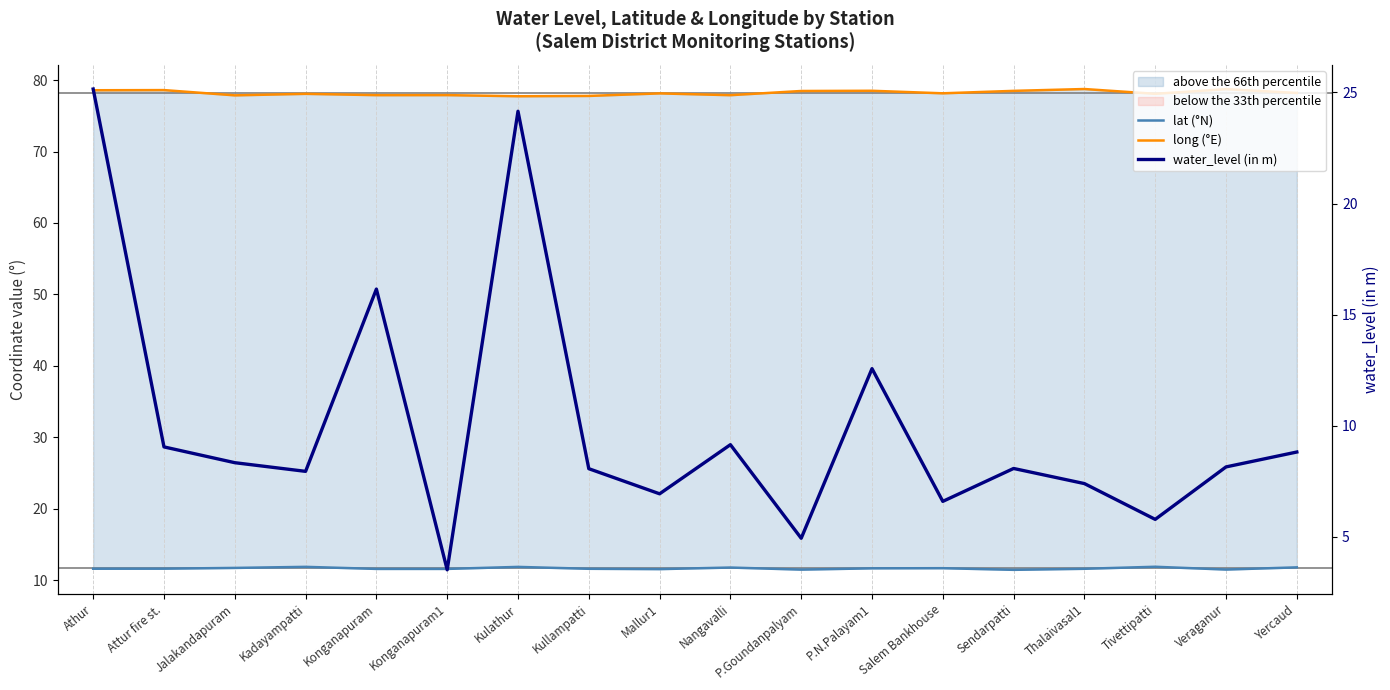

Which series has the widest spread of values?

water_level (in m)